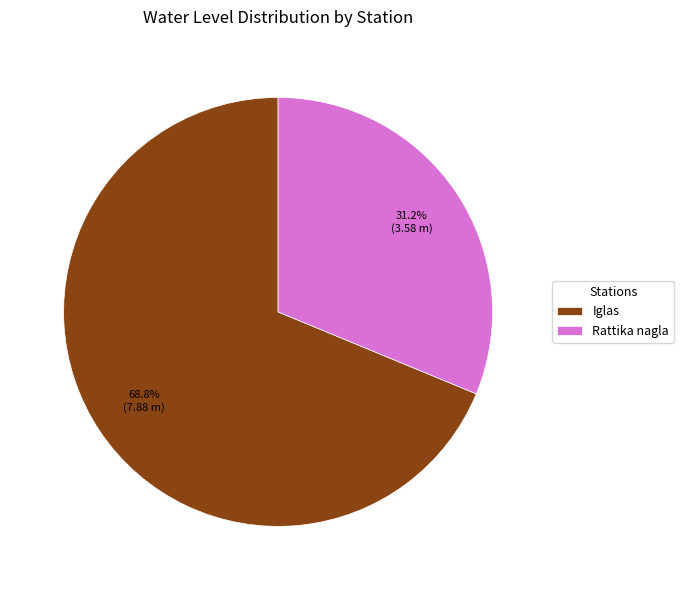

What percentage is the Iglas slice, to the nearest percent?

69%